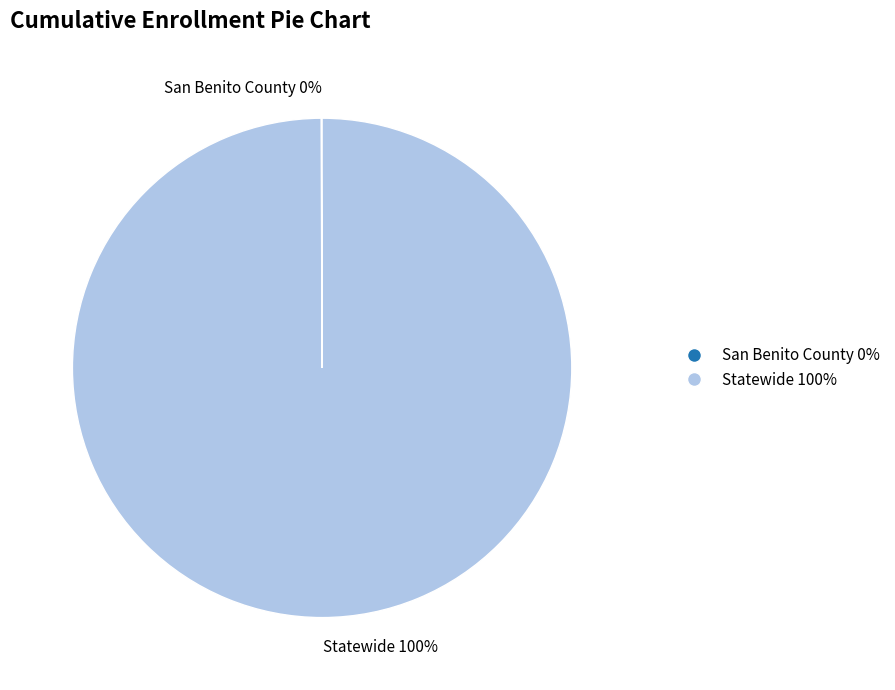

True or false: Statewide accounts for 100% of the total.

True